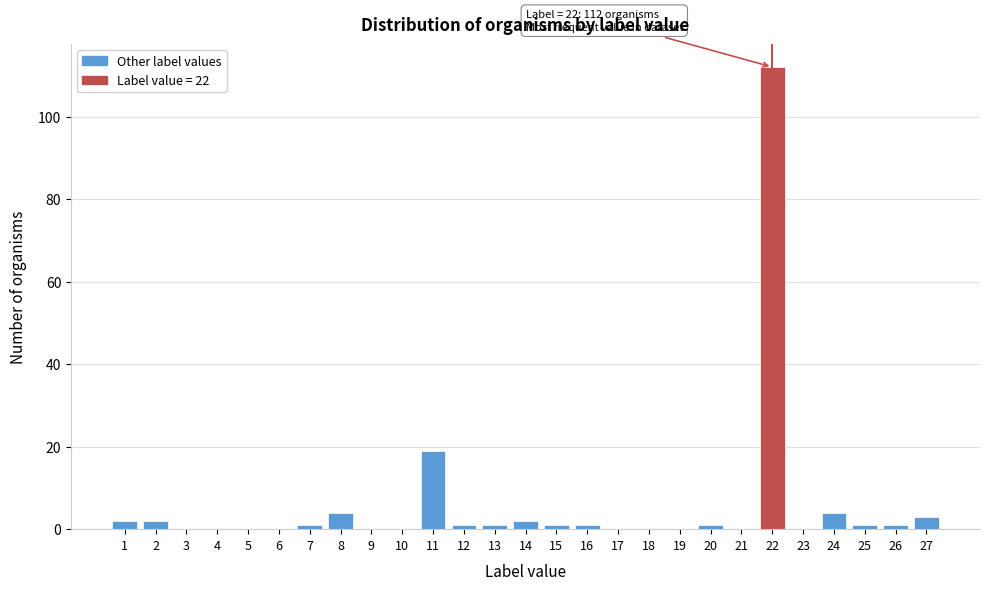

Reading right to left, list all the values displayed in this chart.

27=3	26=1	25=1	24=4	23=0	22=112	21=0	20=1	19=0	18=0	17=0	16=1	15=1	14=2	13=1	12=1	11=19	10=0	9=0	8=4	7=1	6=0	5=0	4=0	3=0	2=2	1=2